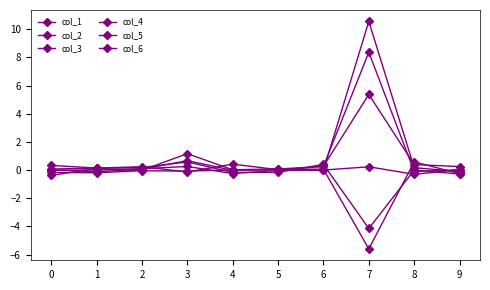

Does the chart have visible grid lines?

No